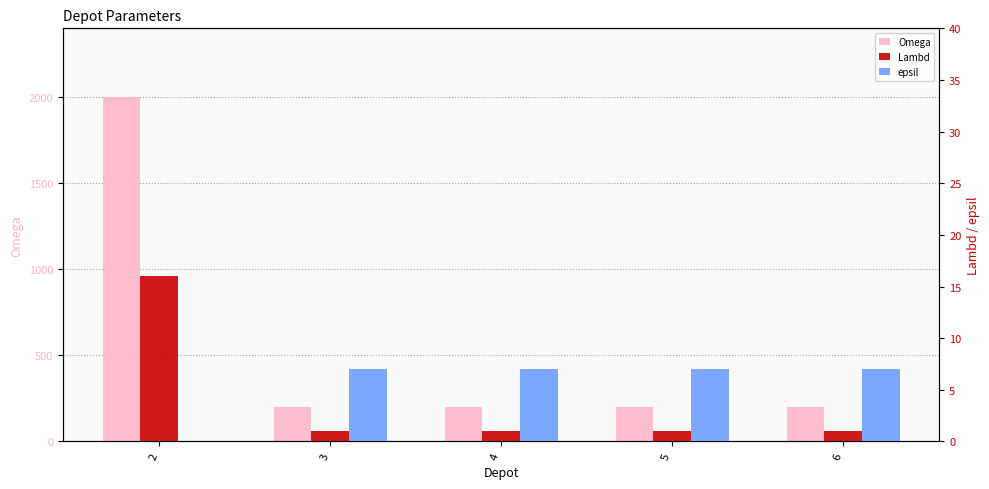

Is the value of epsil at 4 greater than the value of Omega at 6?

No